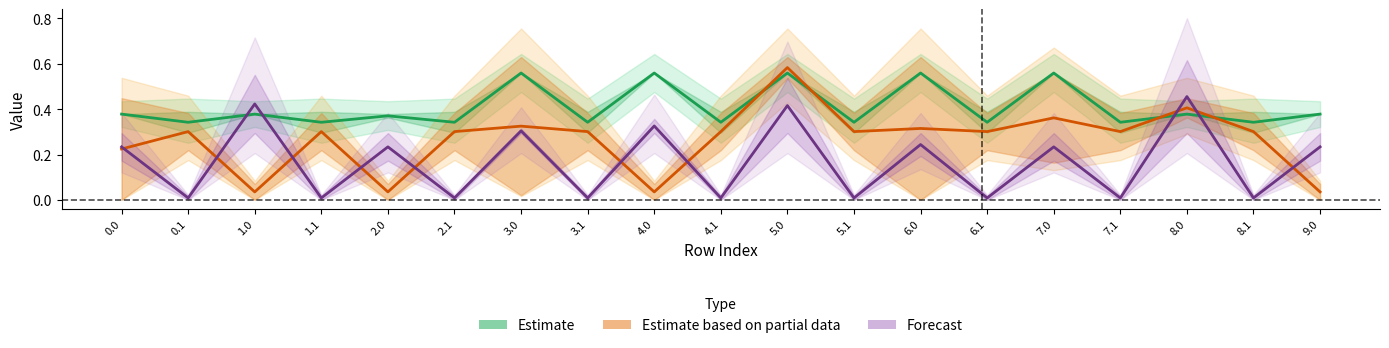

Which series ends up on top after the final intersection of Estimate based on partial data and Estimate?

Estimate